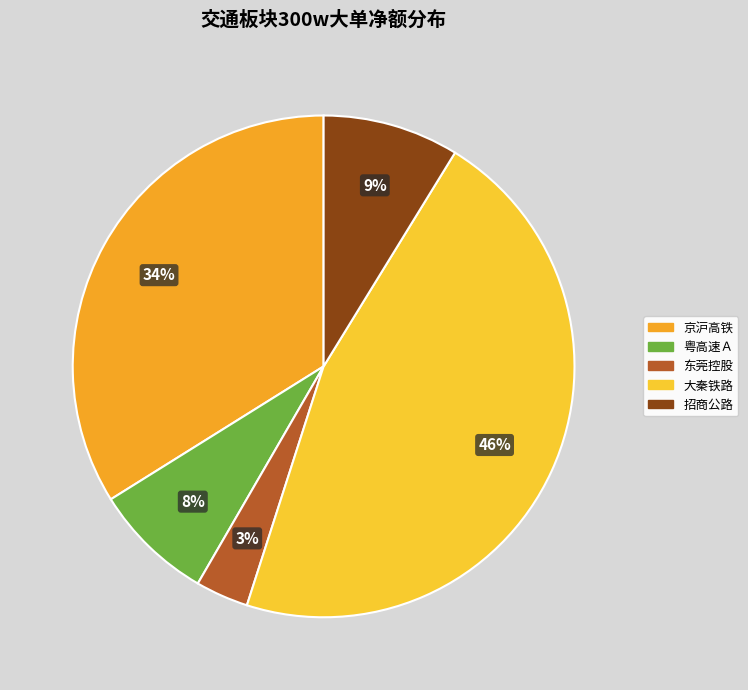

Count the number of slices in the pie.

5